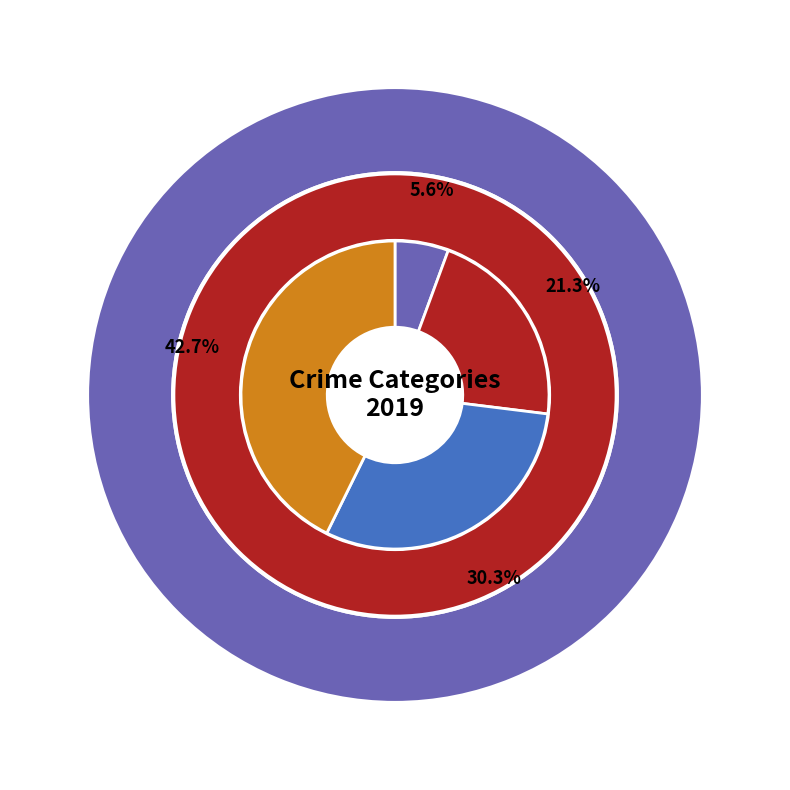

Combined, do Aggravated Battery and Theft account for over 50%?

Yes